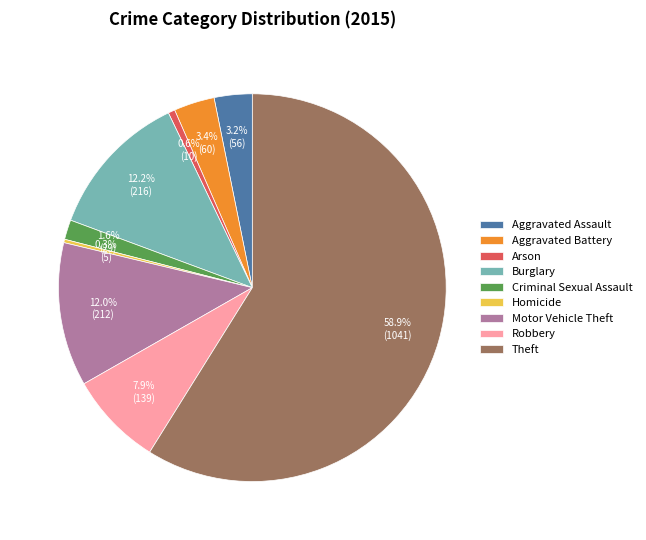

Which category has the biggest portion of the pie?

Theft